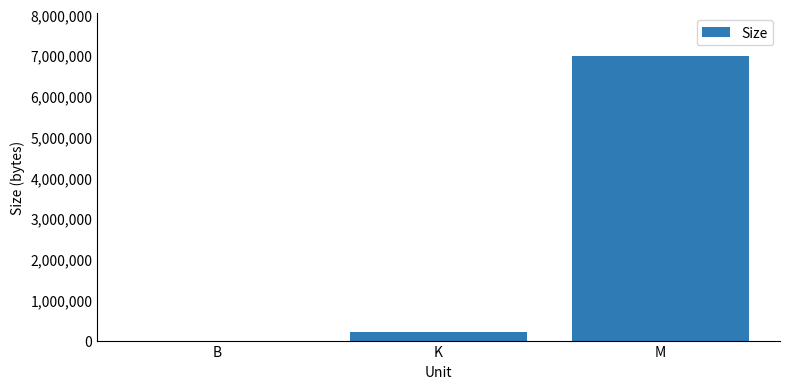

The value at B is 1525.0. True or false?

True